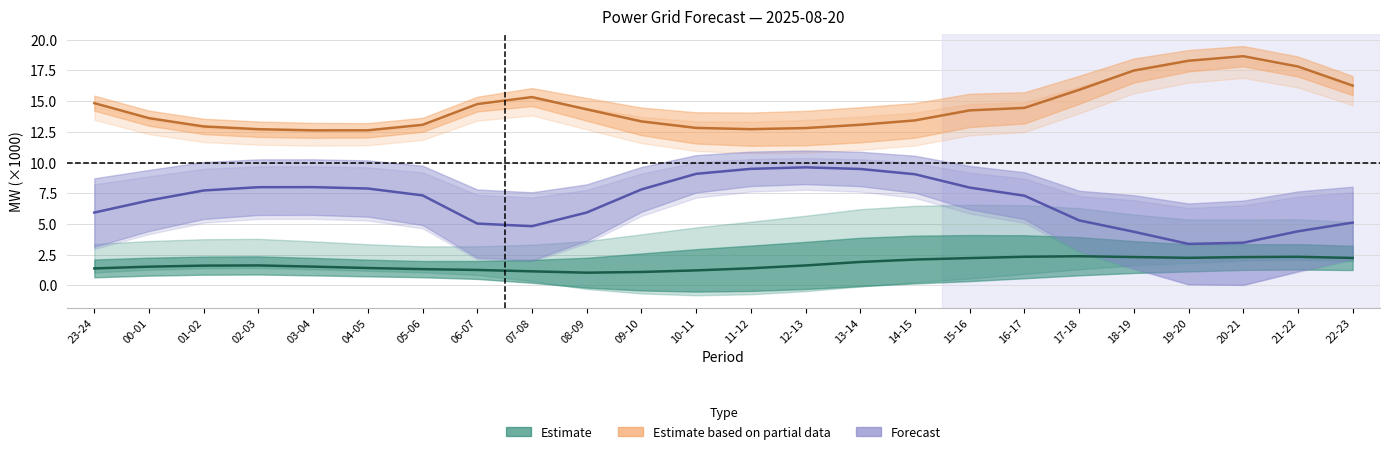

What is the greatest value displayed?

18.6